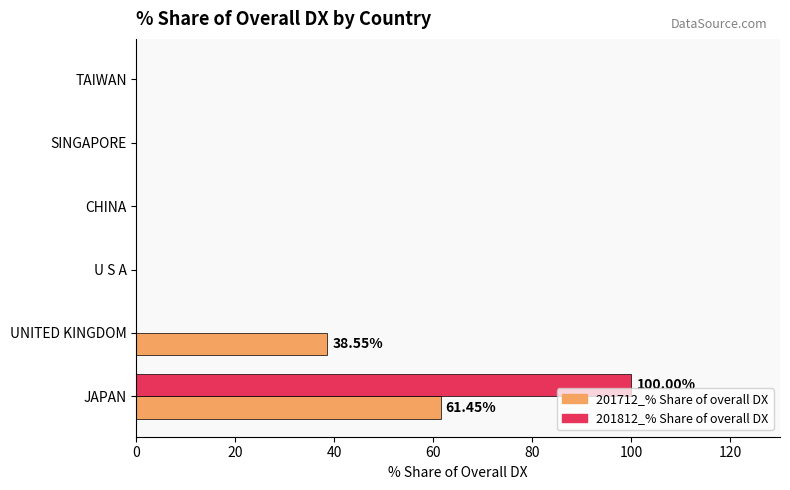

What is the sum of all 201712_% Share of overall DX values?

100.0